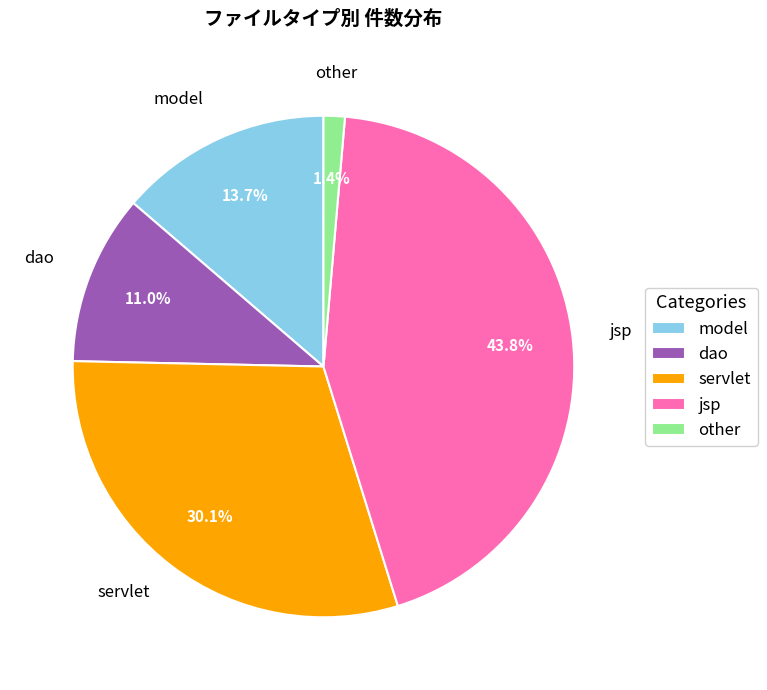

Which has a higher value, other or model?

model